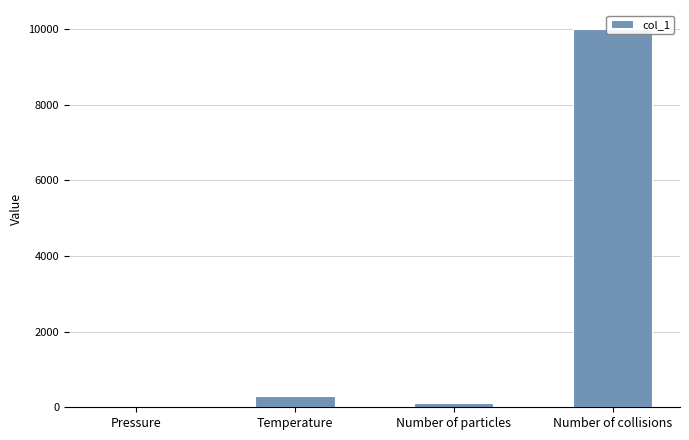

What is the label of the 2nd bar from the left?

Temperature